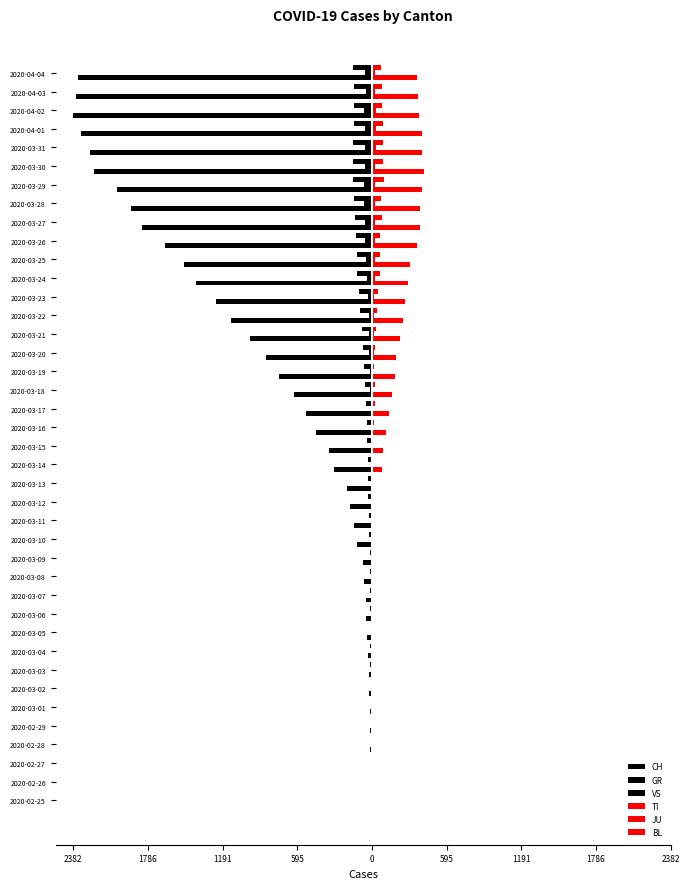

How many groups of bars are there?

40